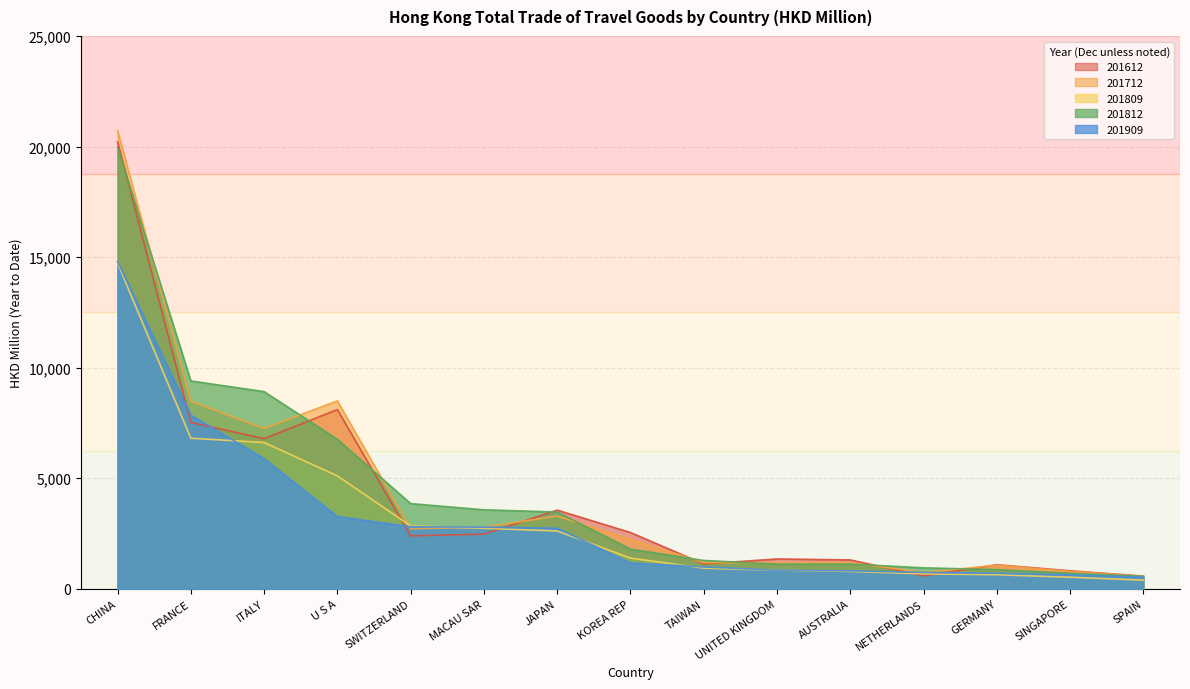

What is the approximate value of 201809 at SPAIN?

392.9